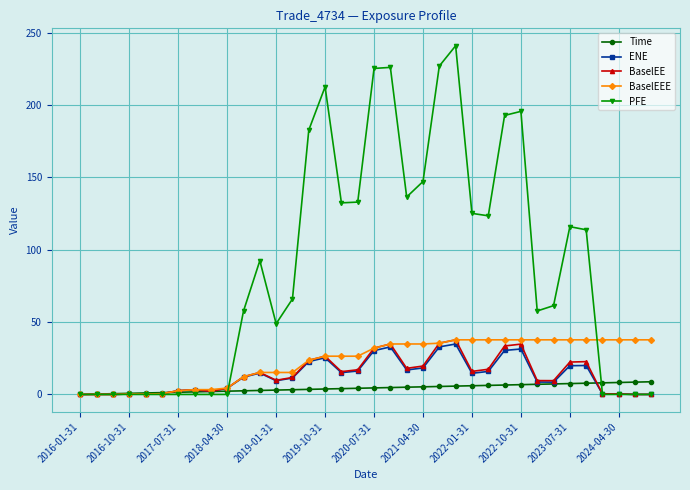

How many lines are shown in the chart?

5